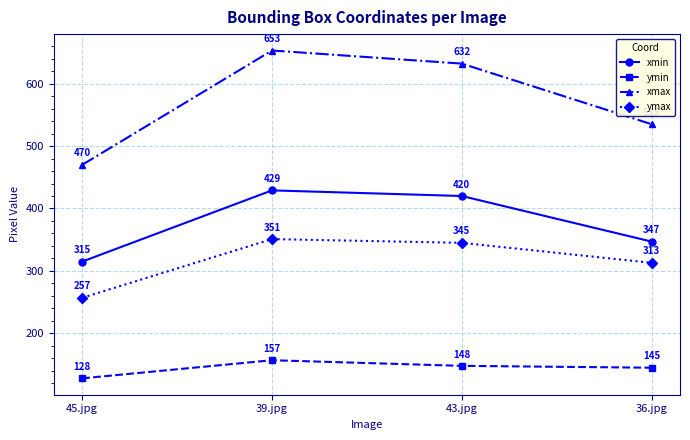

The value of ymin at 39.jpg is 72. True or false?

False